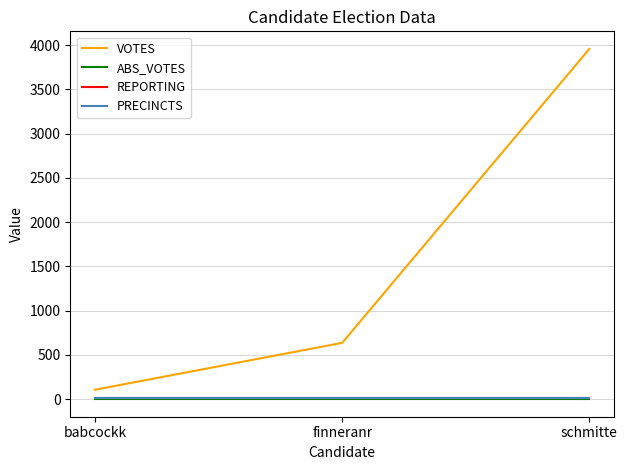

Is this an area chart (filled region under the line)?

No